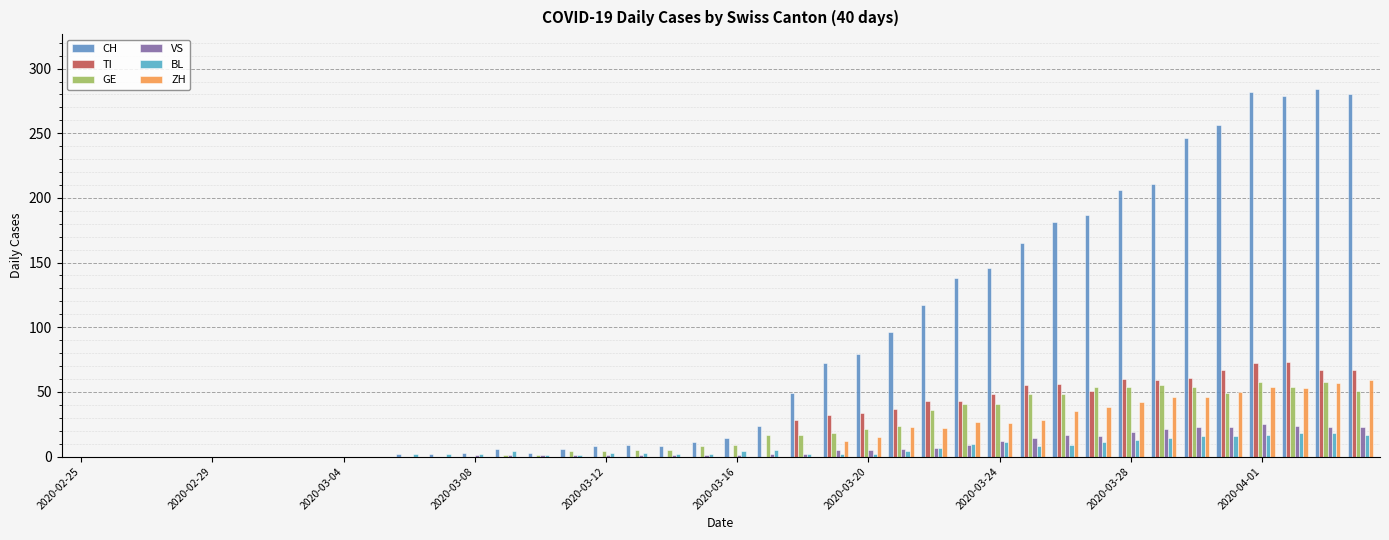

What is the difference between the second highest and second lowest values in the CH series?

282